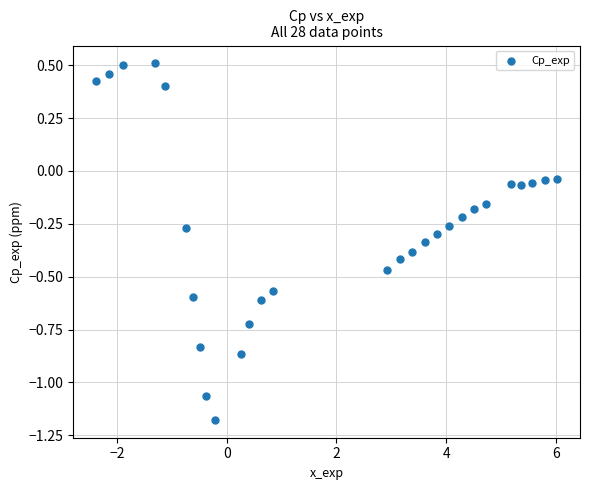

What is the range of Y values (max minus min)?

1.7